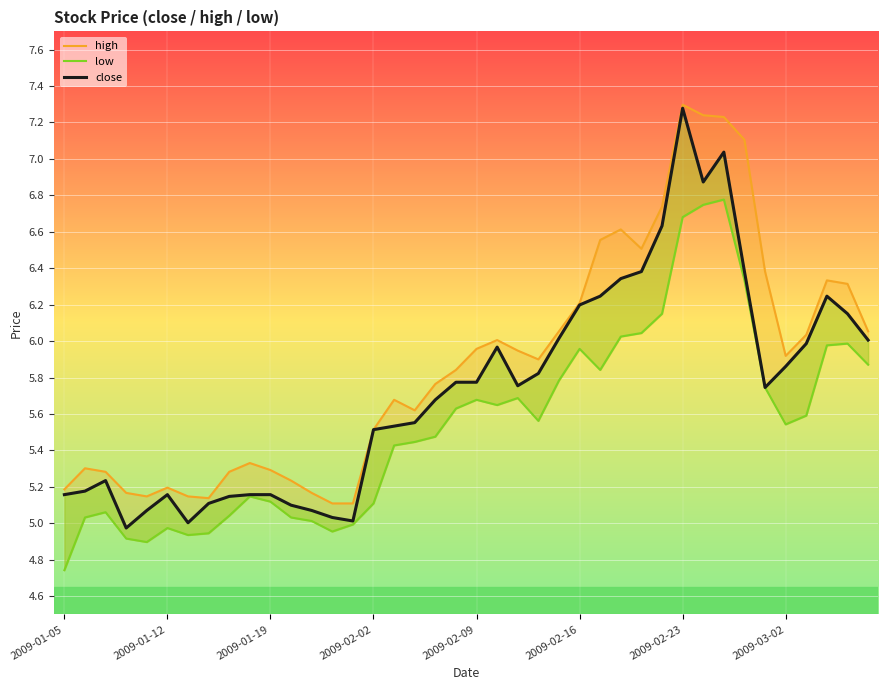

Is this an area chart (filled region under the line)?

No